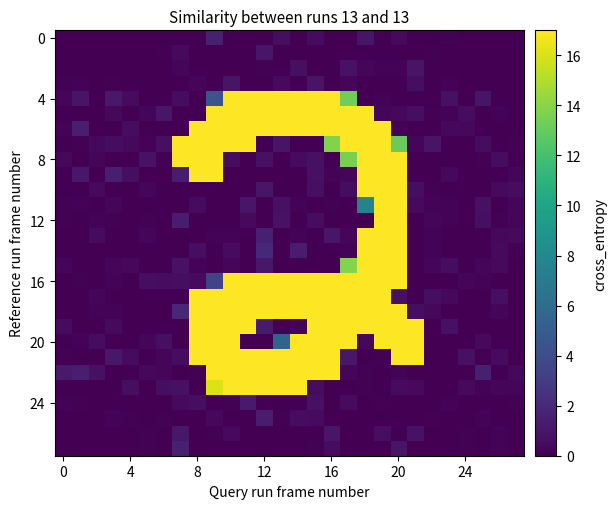

At which category does the chart reach its peak across all series?

9